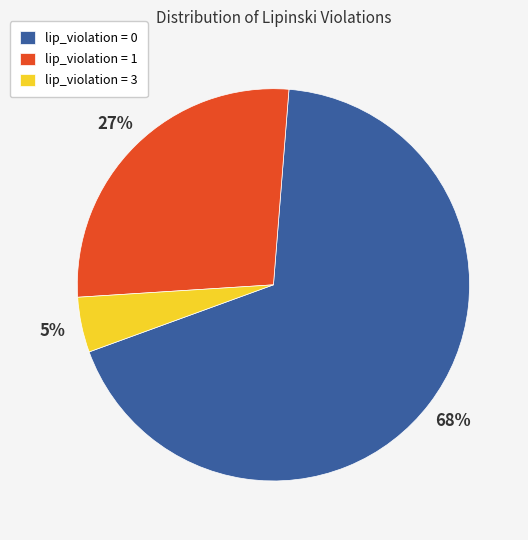

To the nearest percent, what is the combined percentage of lip_violation = 1 and lip_violation = 0?

95%